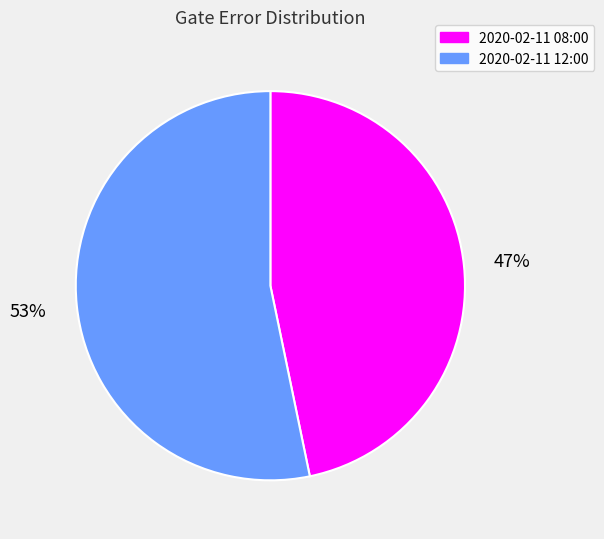

To the nearest percent, what percentage of the pie is 2020-02-11 08:00?

47%